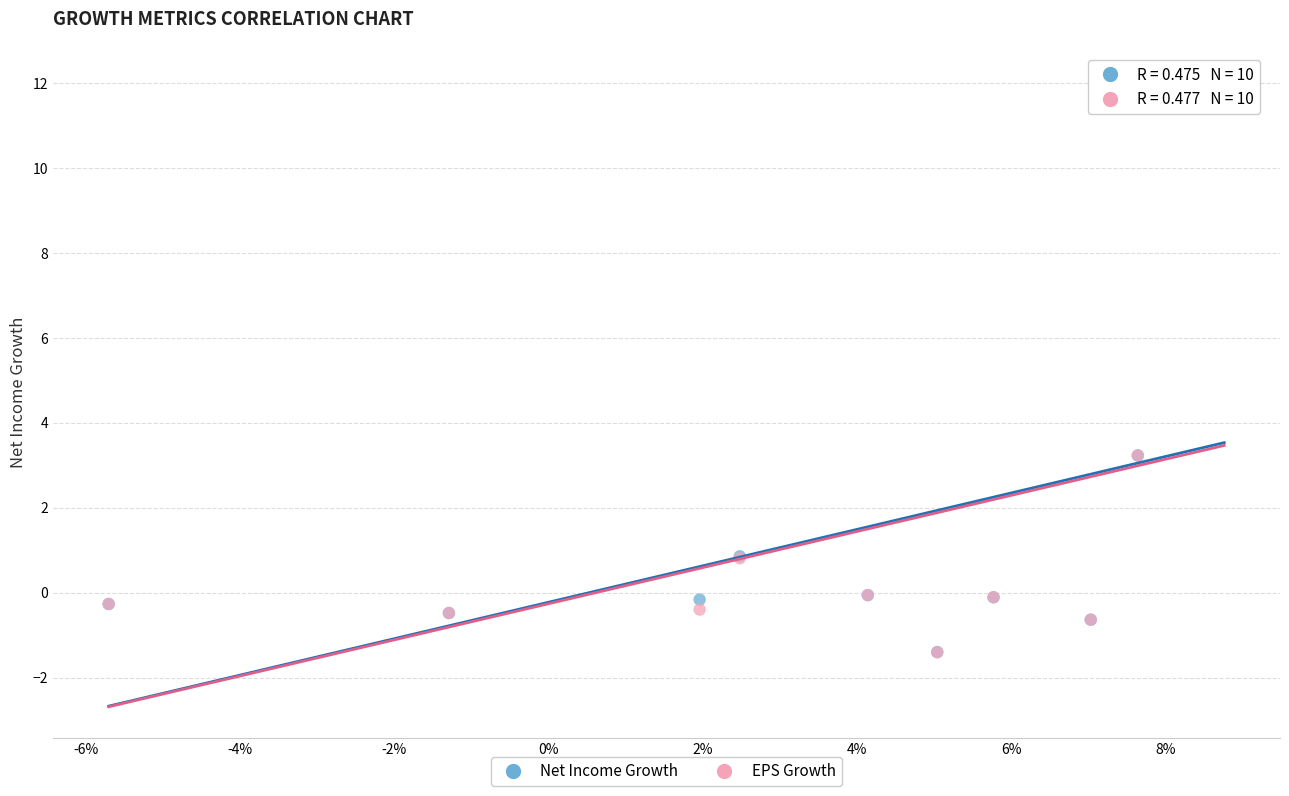

What are all the series names shown in the legend?

Net Income Growth, EPS Growth